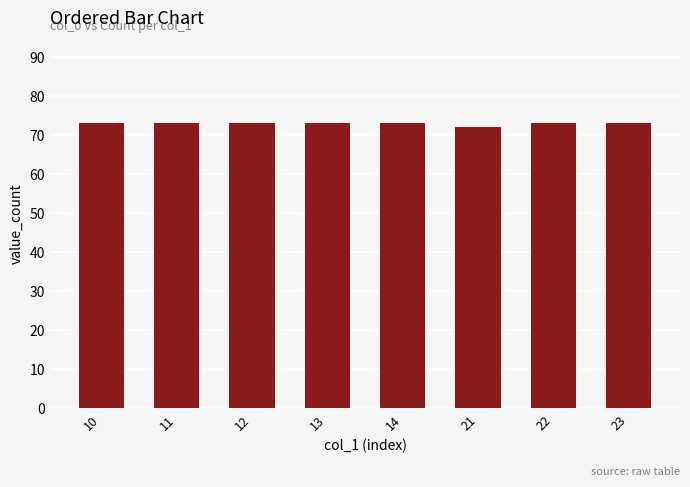

What is the smallest value displayed?

72